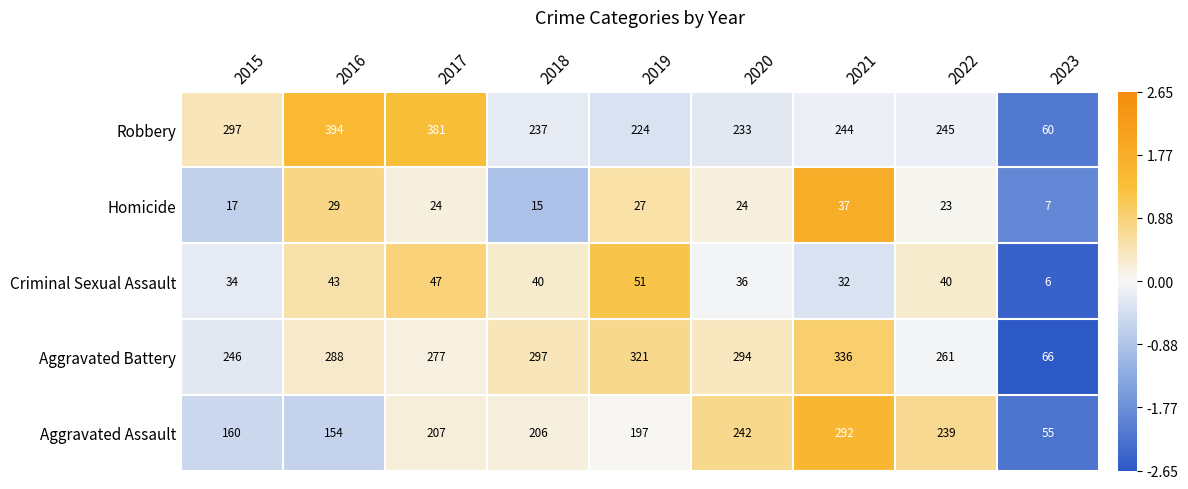

Is the value of Homicide at 2020 greater than the value of Robbery at 2015?

No